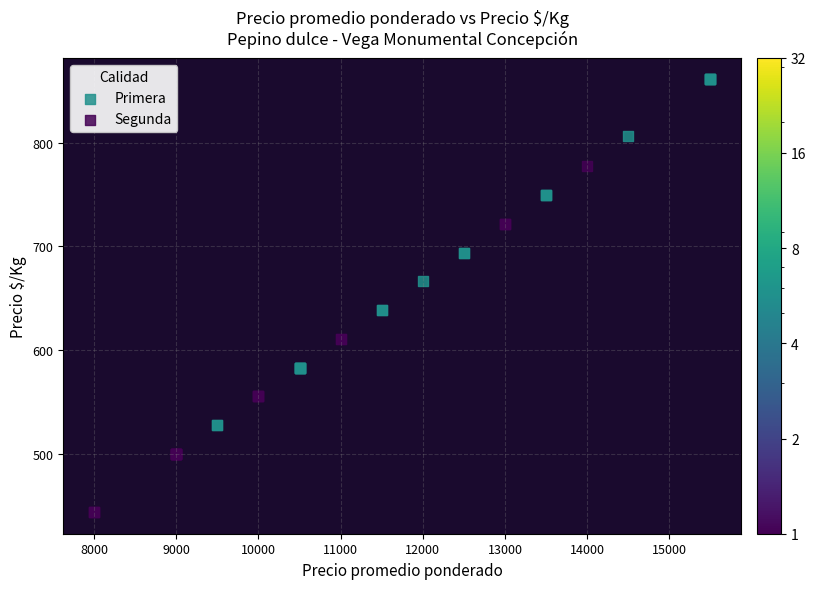

Which series contains the highest Y value?

Primera